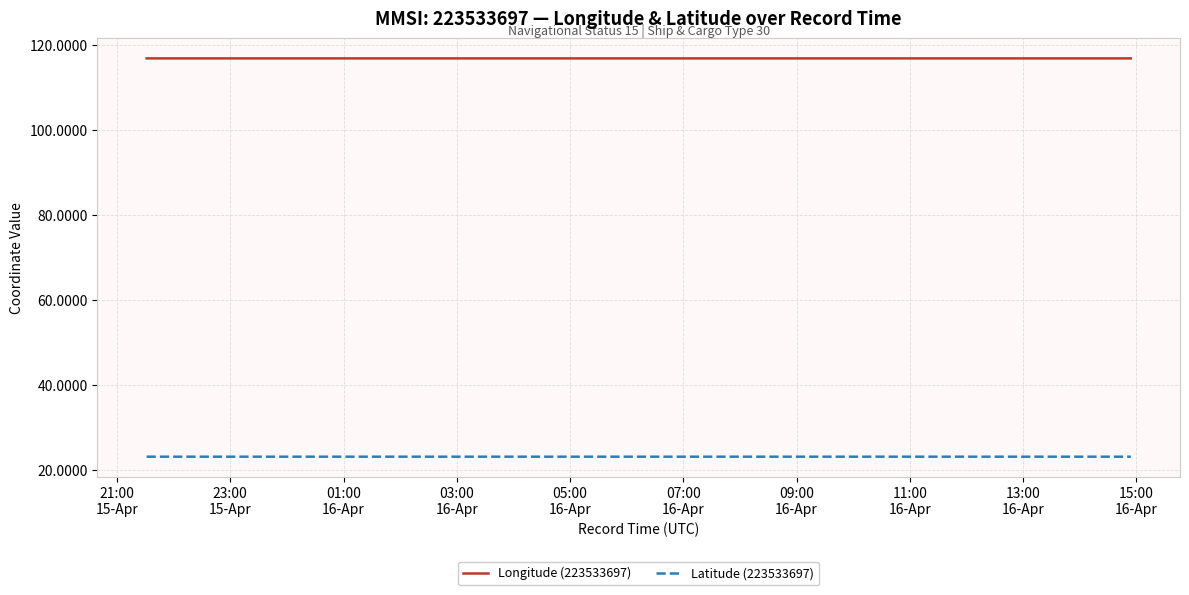

Which series has the largest total across all categories?

Longitude (223533697)